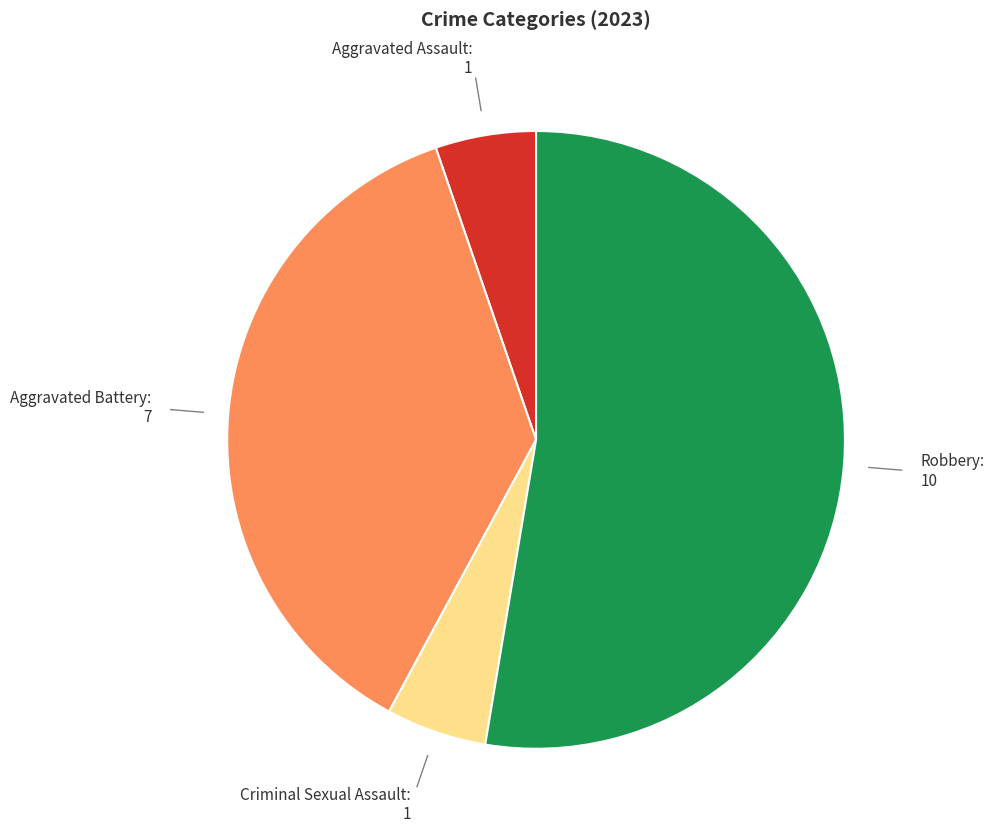

Does any single category account for the majority?

Yes